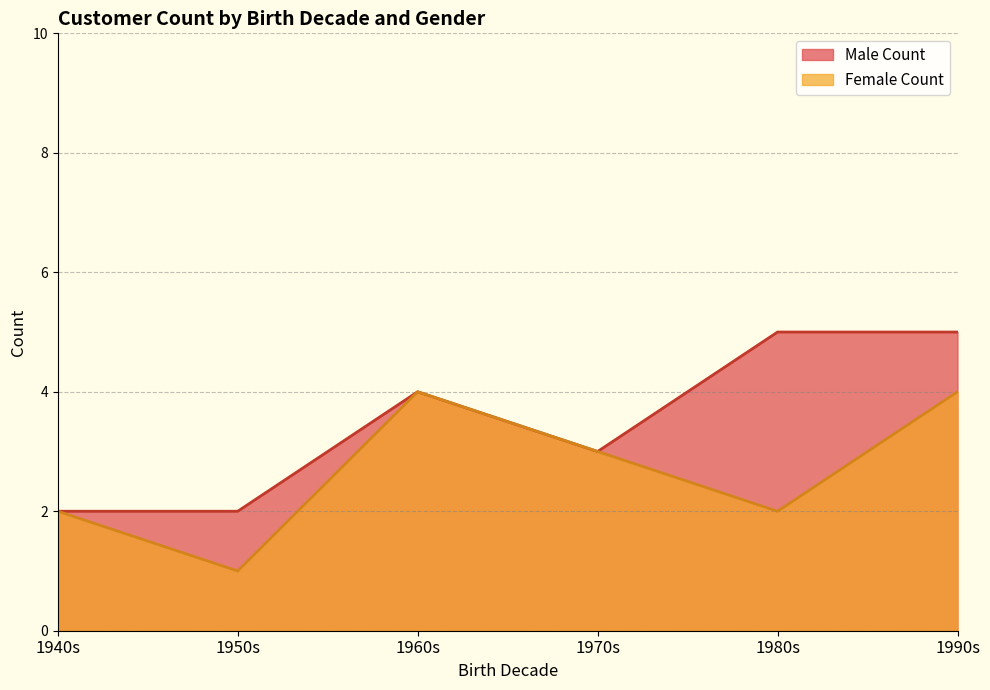

How many lines are shown in the chart?

2